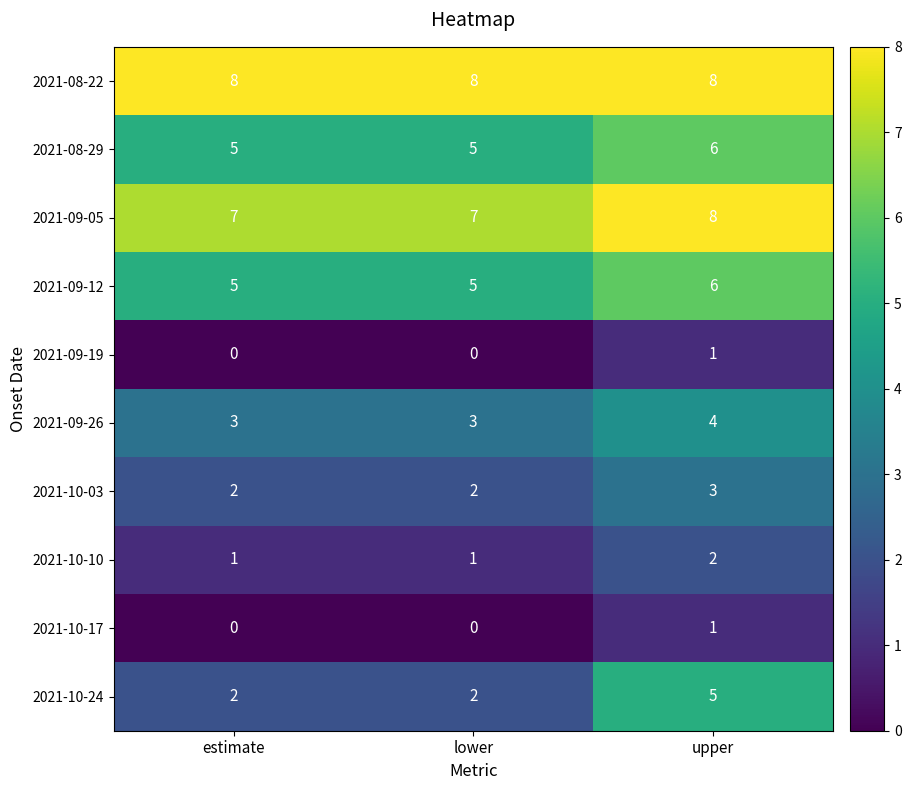

Count the number of data series in this chart.

10